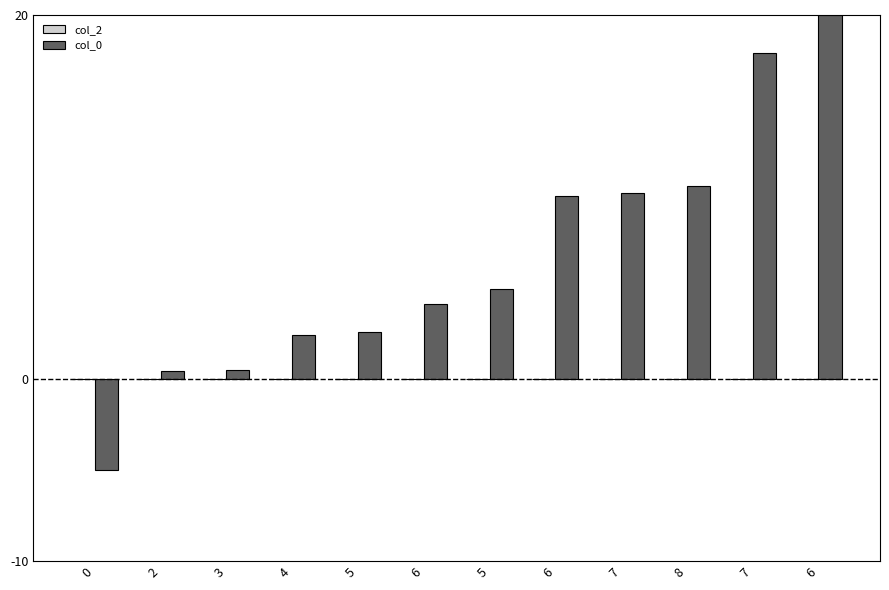

Does the chart contain any negative values?

Yes